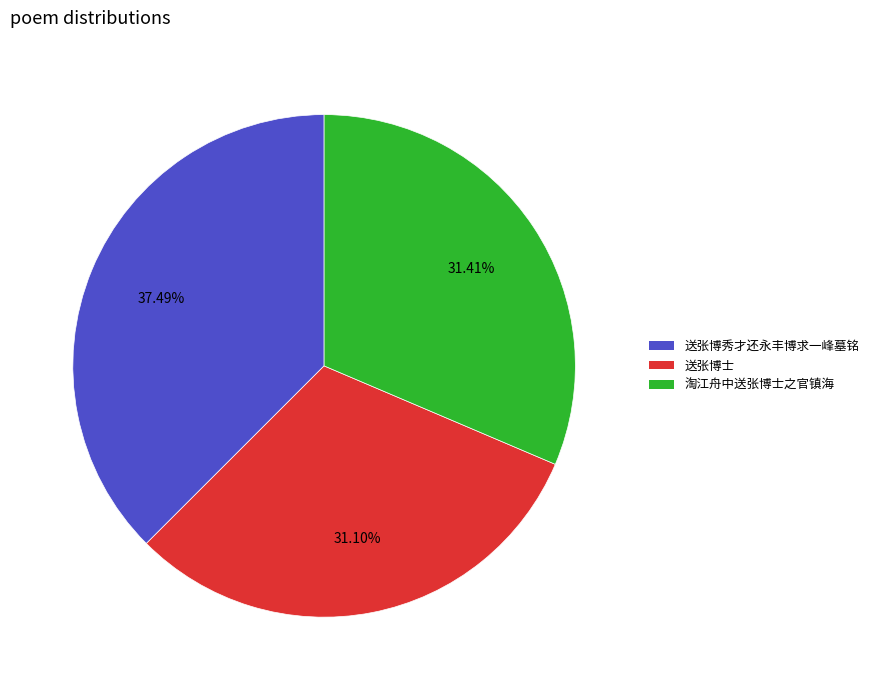

Is it true that 送张博士 is 22% of the pie?

False